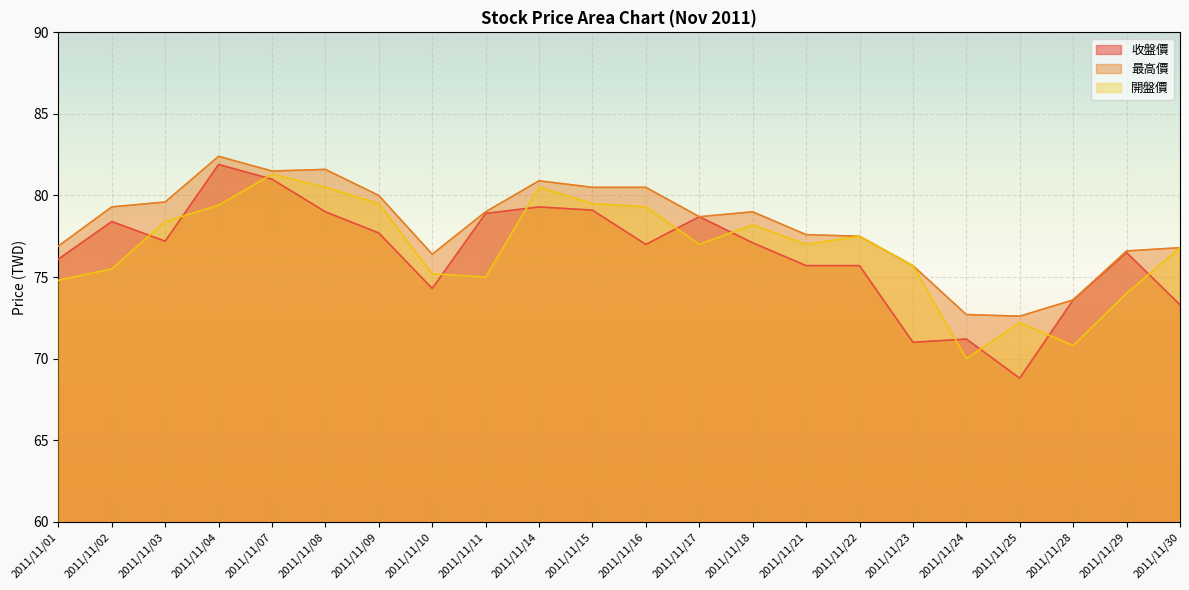

Reading left to right, transcribe all the data shown in this chart.

收盤價: 76.1	78.4	77.2	81.9	81.0	79.0	77.7	74.3	78.9	79.3	79.1	77.0	78.7	77.1	75.7	75.7	71.0	71.2	68.8	73.6	76.5	73.3
最高價: 76.9	79.3	79.6	82.4	81.5	81.6	80.0	76.4	79.0	80.9	80.5	80.5	78.7	79.0	77.6	77.5	75.7	72.7	72.6	73.6	76.6	76.8
開盤價: 74.8	75.5	78.4	79.4	81.3	80.5	79.5	75.2	75.0	80.5	79.5	79.3	77.0	78.2	77.0	77.5	75.7	70.0	72.2	70.8	74.0	76.8